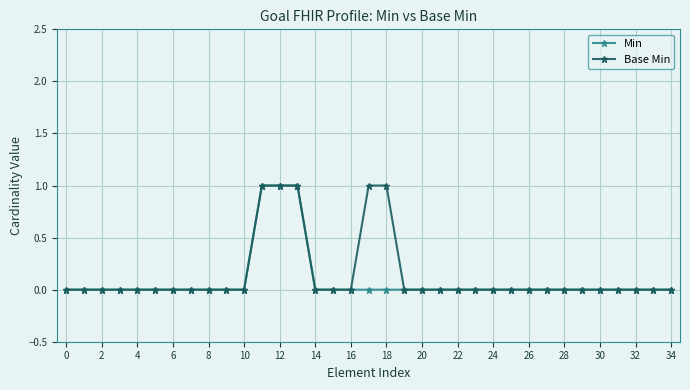

Does the chart have visible grid lines?

Yes